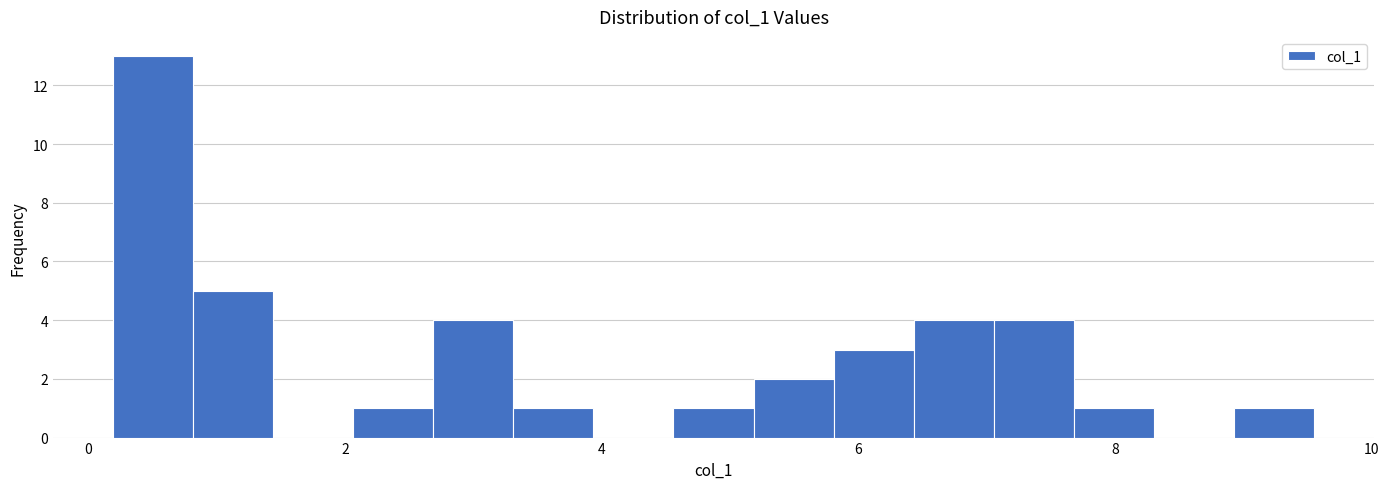

Around what value on the x-axis is the tallest bar? Give the approximate position of its centre, as read against the axis.

0.6